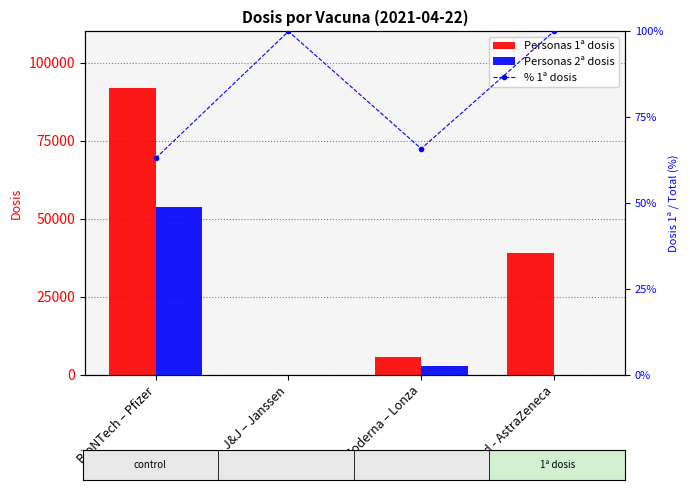

Which series has the largest total across all categories?

Personas 1ª dosis